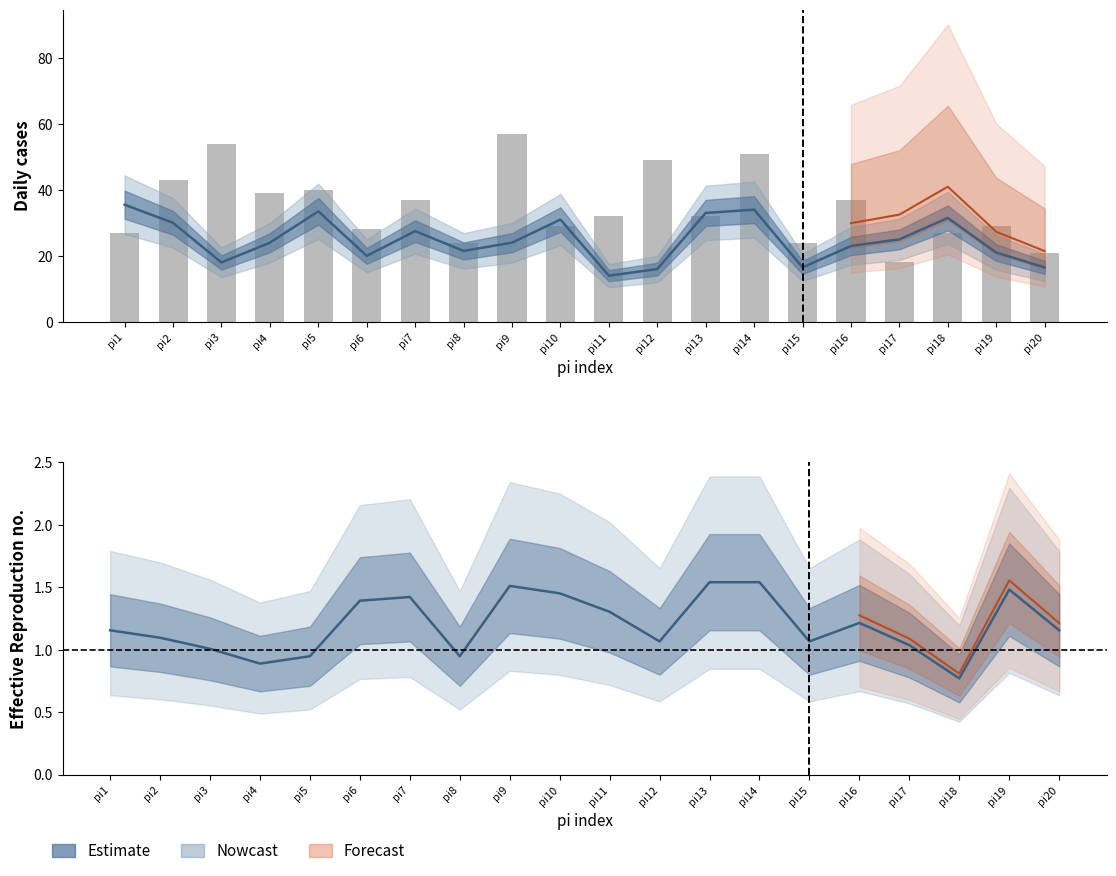

How many values in the i9_k1 series are below 1?

4